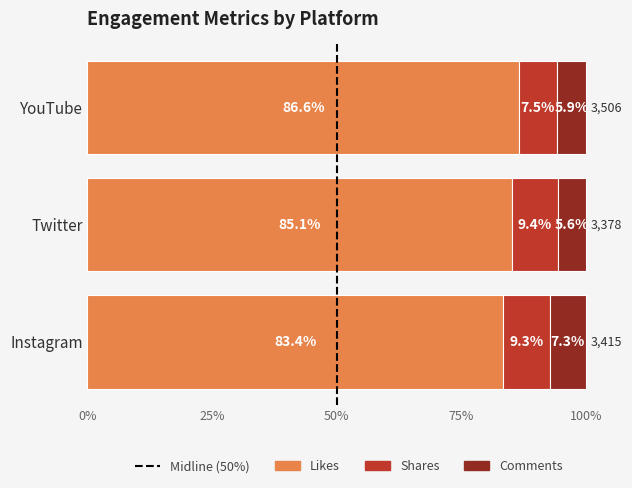

What is the highest value of the Likes series?

86.6